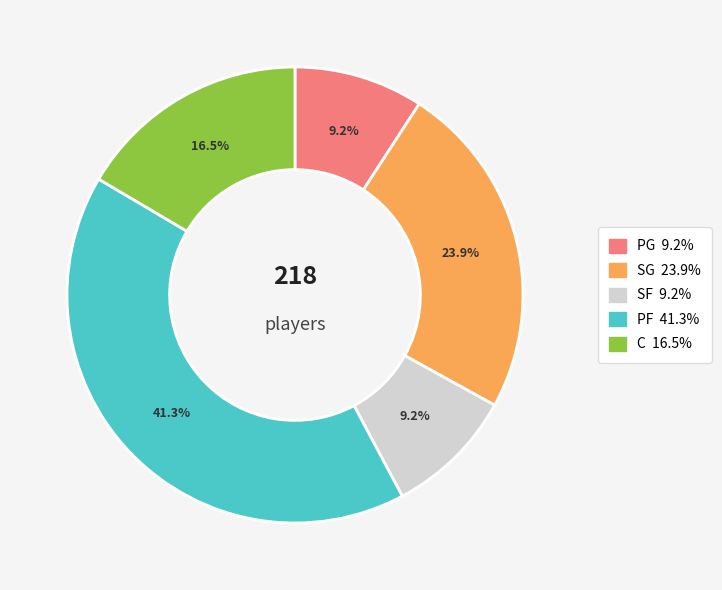

Is there a majority slice in this chart?

No